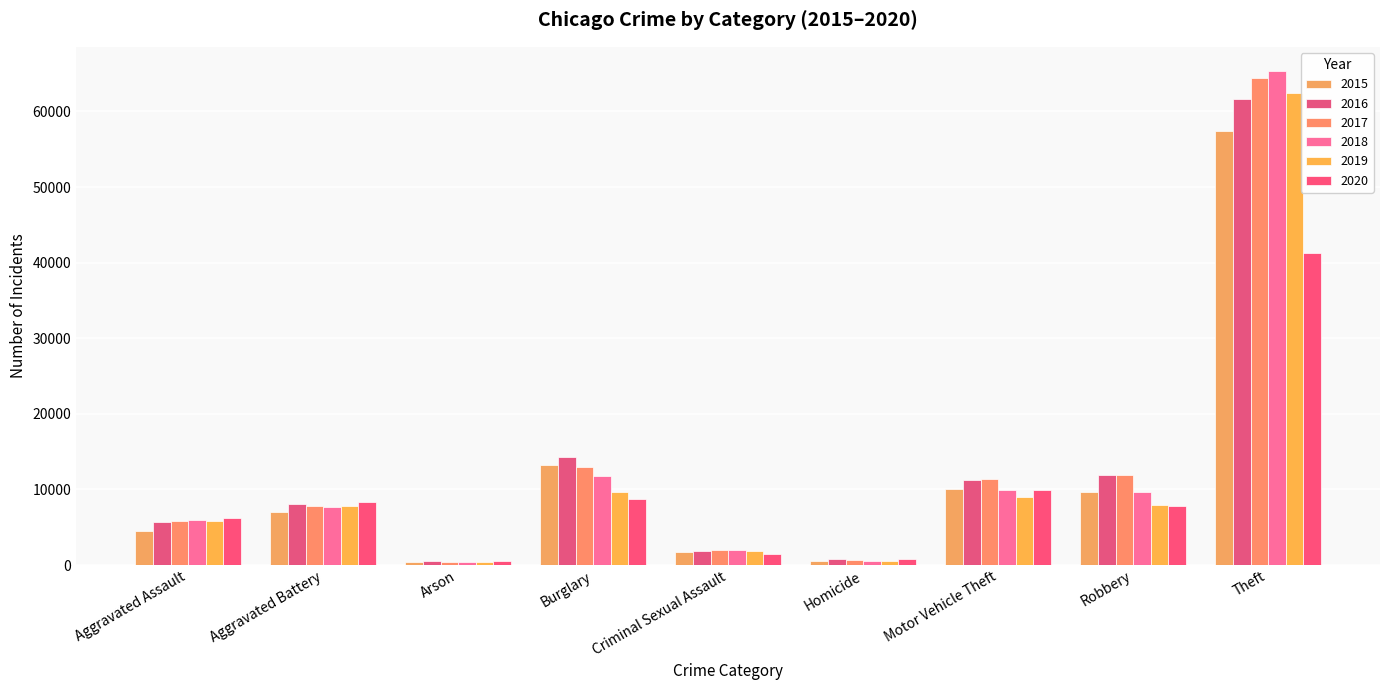

What is the sum of the 2017 values at Arson and Aggravated Assault?

6237